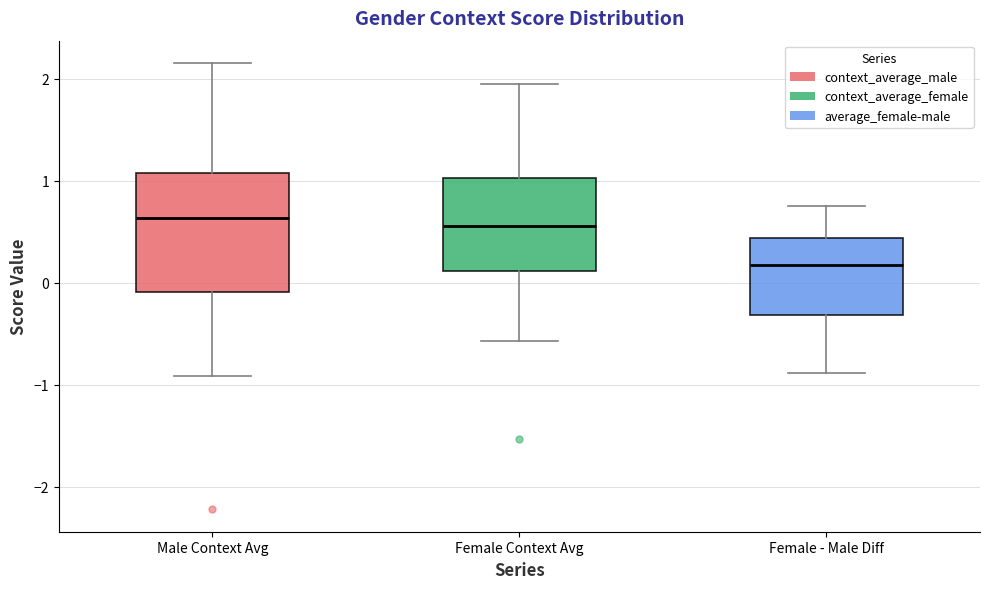

Reading left to right, transcribe this box plot: for each box, give where its median line is, the range the box spans, and where its two whiskers end, as read against the y-axis. The values are not printed on the chart, so give them approximately, as read against the axis.

Male Context Avg: median 0.6, box -0.1 to 1.1, whiskers -0.9 to 2.2
Female Context Avg: median 0.6, box 0.1 to 1.0, whiskers -0.6 to 1.9
Female - Male Diff: median 0.2, box -0.3 to 0.4, whiskers -0.9 to 0.8